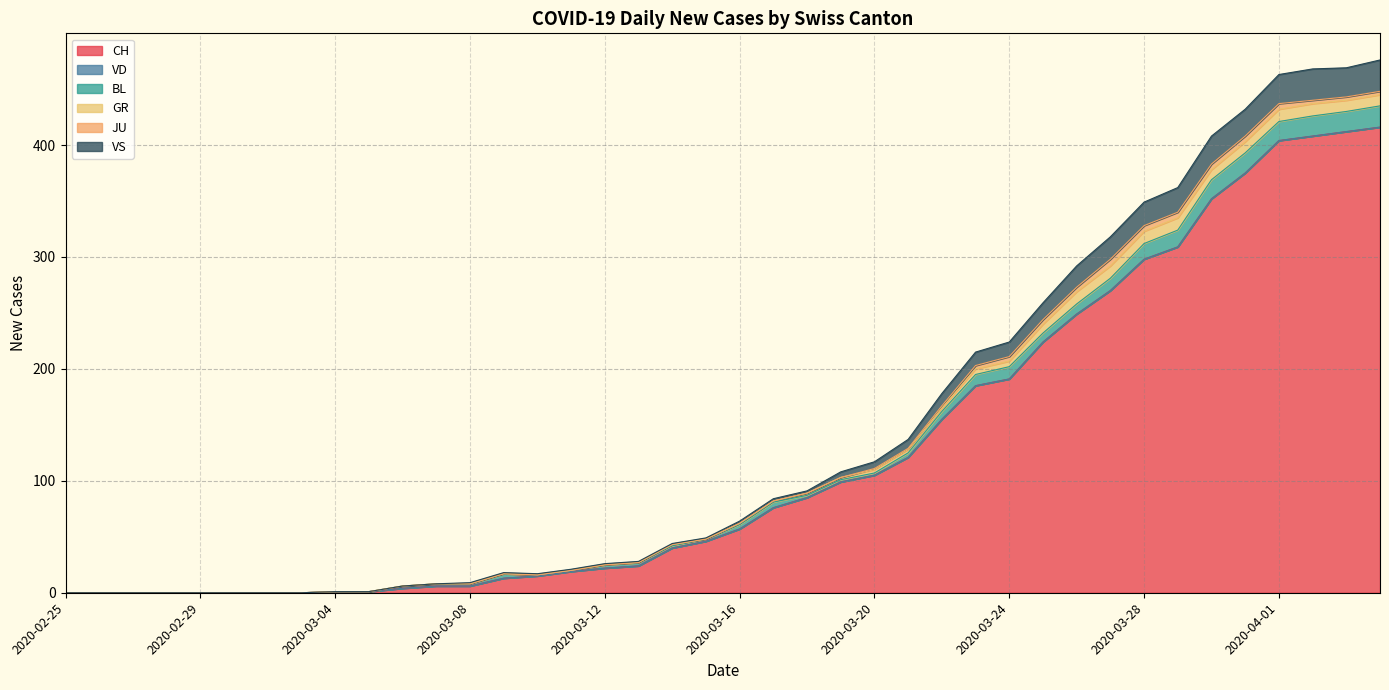

Reading left to right, extract all data points from this chart.

CH: 2020-02-25=0	2020-02-26=0	2020-02-27=0	2020-02-28=0	2020-02-29=0	2020-03-01=0	2020-03-02=0	2020-03-03=0	2020-03-04=1	2020-03-05=1	2020-03-06=4	2020-03-07=6	2020-03-08=6	2020-03-09=13	2020-03-10=15	2020-03-11=19	2020-03-12=22	2020-03-13=24	2020-03-14=40	2020-03-15=46	2020-03-16=57	2020-03-17=76	2020-03-18=85	2020-03-19=99	2020-03-20=105	2020-03-21=121	2020-03-22=155	2020-03-23=185	2020-03-24=191	2020-03-25=224	2020-03-26=249	2020-03-27=270	2020-03-28=298	2020-03-29=309	2020-03-30=352	2020-03-31=375	2020-04-01=404	2020-04-02=408	2020-04-03=412	2020-04-04=416
VD: 2020-02-25=0	2020-02-26=0	2020-02-27=0	2020-02-28=0	2020-02-29=0	2020-03-01=0	2020-03-02=0	2020-03-03=0	2020-03-04=0	2020-03-05=0	2020-03-06=0	2020-03-07=0	2020-03-08=0	2020-03-09=0	2020-03-10=0	2020-03-11=0	2020-03-12=0	2020-03-13=0	2020-03-14=0	2020-03-15=0	2020-03-16=0	2020-03-17=0	2020-03-18=0	2020-03-19=0	2020-03-20=0	2020-03-21=0	2020-03-22=0	2020-03-23=0	2020-03-24=0	2020-03-25=0	2020-03-26=0	2020-03-27=0	2020-03-28=0	2020-03-29=0	2020-03-30=0	2020-03-31=0	2020-04-01=0	2020-04-02=0	2020-04-03=0	2020-04-04=0
BL: 2020-02-25=0	2020-02-26=0	2020-02-27=0	2020-02-28=0	2020-02-29=0	2020-03-01=0	2020-03-02=0	2020-03-03=0	2020-03-04=0	2020-03-05=0	2020-03-06=2	2020-03-07=2	2020-03-08=2	2020-03-09=4	2020-03-10=1	2020-03-11=1	2020-03-12=3	2020-03-13=3	2020-03-14=2	2020-03-15=2	2020-03-16=4	2020-03-17=5	2020-03-18=2	2020-03-19=2	2020-03-20=2	2020-03-21=4	2020-03-22=7	2020-03-23=10	2020-03-24=11	2020-03-25=8	2020-03-26=9	2020-03-27=11	2020-03-28=14	2020-03-29=15	2020-03-30=17	2020-03-31=18	2020-04-01=17	2020-04-02=18	2020-04-03=18	2020-04-04=19
GR: 2020-02-25=0	2020-02-26=0	2020-02-27=0	2020-02-28=0	2020-02-29=0	2020-03-01=0	2020-03-02=0	2020-03-03=0	2020-03-04=0	2020-03-05=0	2020-03-06=0	2020-03-07=0	2020-03-08=0	2020-03-09=0	2020-03-10=0	2020-03-11=0	2020-03-12=0	2020-03-13=0	2020-03-14=1	2020-03-15=0	2020-03-16=1	2020-03-17=1	2020-03-18=2	2020-03-19=2	2020-03-20=3	2020-03-21=3	2020-03-22=3	2020-03-23=5	2020-03-24=5	2020-03-25=8	2020-03-26=11	2020-03-27=11	2020-03-28=11	2020-03-29=11	2020-03-30=9	2020-03-31=10	2020-04-01=11	2020-04-02=11	2020-04-03=10	2020-04-04=10
JU: 2020-02-25=0	2020-02-26=0	2020-02-27=0	2020-02-28=0	2020-02-29=0	2020-03-01=0	2020-03-02=0	2020-03-03=0	2020-03-04=0	2020-03-05=0	2020-03-06=0	2020-03-07=0	2020-03-08=0	2020-03-09=0	2020-03-10=0	2020-03-11=0	2020-03-12=0	2020-03-13=0	2020-03-14=0	2020-03-15=0	2020-03-16=0	2020-03-17=0	2020-03-18=0	2020-03-19=0	2020-03-20=1	2020-03-21=1	2020-03-22=2	2020-03-23=3	2020-03-24=4	2020-03-25=4	2020-03-26=4	2020-03-27=6	2020-03-28=5	2020-03-29=5	2020-03-30=5	2020-03-31=5	2020-04-01=5	2020-04-02=3	2020-04-03=3	2020-04-04=3
VS: 2020-02-25=0	2020-02-26=0	2020-02-27=0	2020-02-28=0	2020-02-29=0	2020-03-01=0	2020-03-02=0	2020-03-03=0	2020-03-04=0	2020-03-05=0	2020-03-06=0	2020-03-07=0	2020-03-08=1	2020-03-09=1	2020-03-10=1	2020-03-11=1	2020-03-12=1	2020-03-13=1	2020-03-14=1	2020-03-15=1	2020-03-16=2	2020-03-17=2	2020-03-18=2	2020-03-19=5	2020-03-20=6	2020-03-21=8	2020-03-22=11	2020-03-23=12	2020-03-24=13	2020-03-25=15	2020-03-26=19	2020-03-27=20	2020-03-28=21	2020-03-29=22	2020-03-30=25	2020-03-31=24	2020-04-01=26	2020-04-02=28	2020-04-03=26	2020-04-04=28